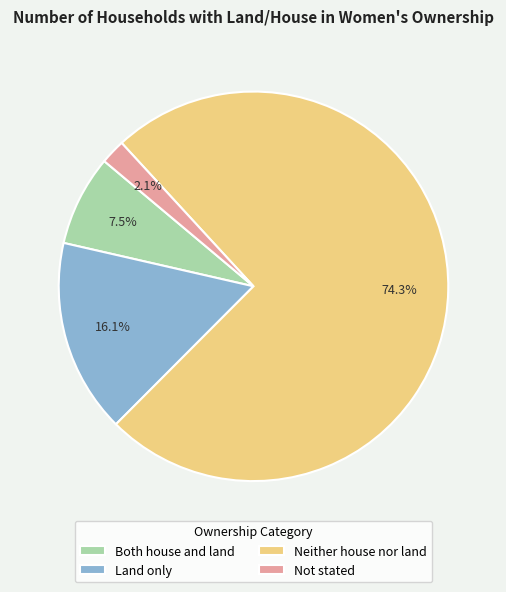

Between Land only and Both house and land, which is larger?

Land only